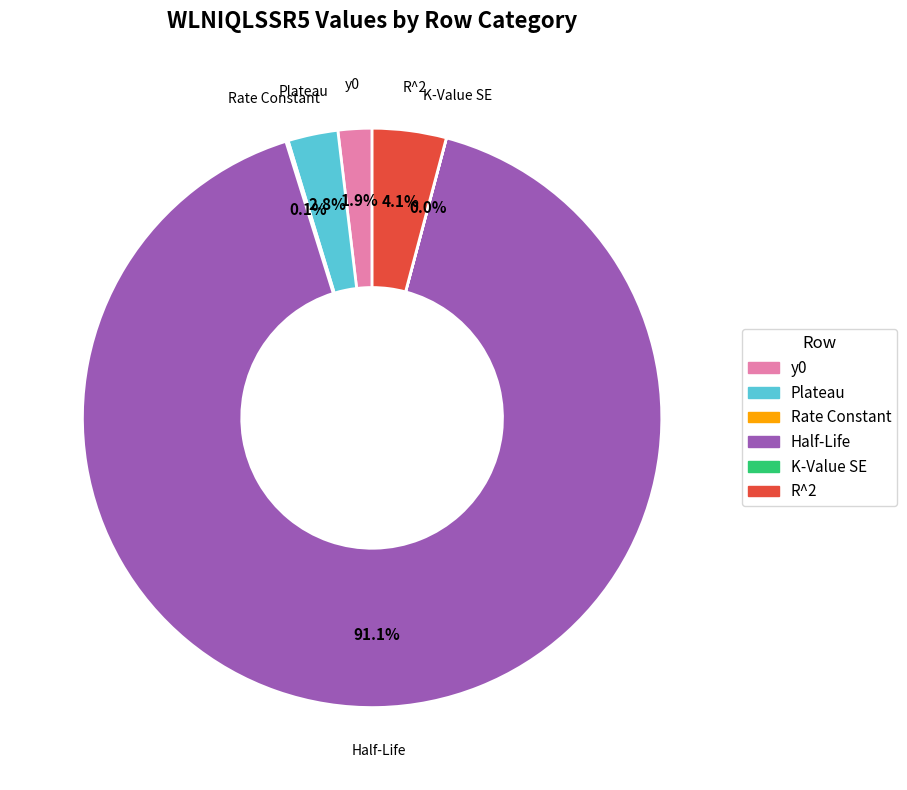

Which has a higher value, Plateau or y0?

Plateau